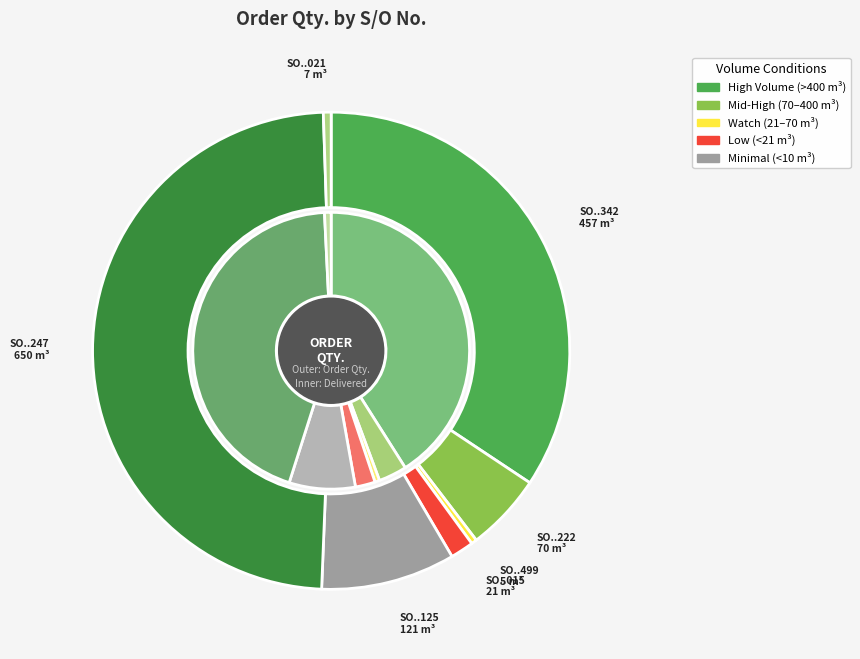

Is SO03-IDM220500125 the majority of the pie?

No